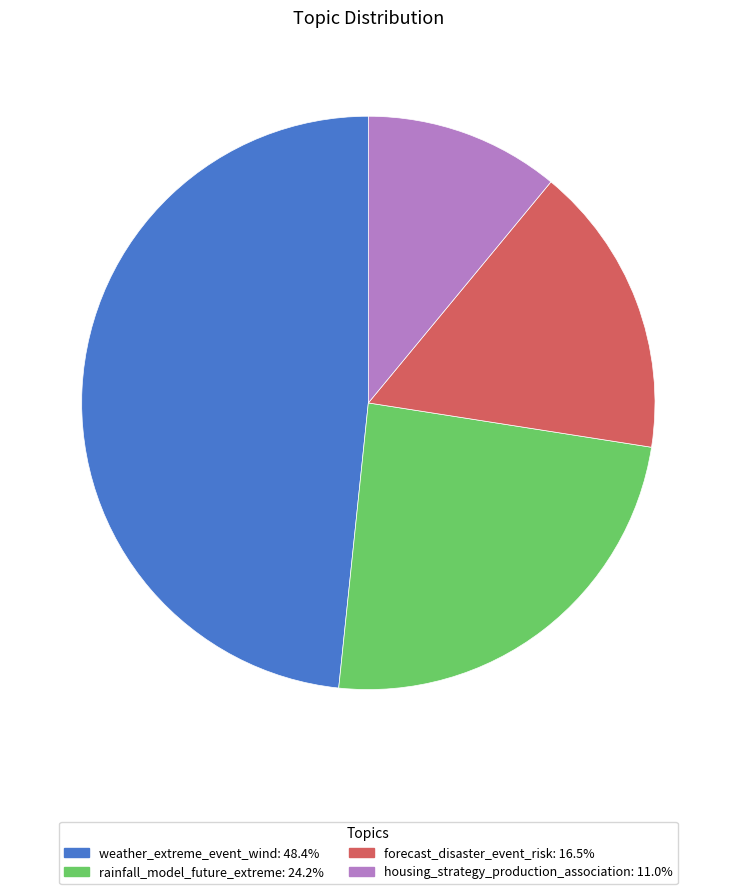

What is the ratio of the value at weather_extreme_event_wind to the value at rainfall_model_future_extreme?

2.0